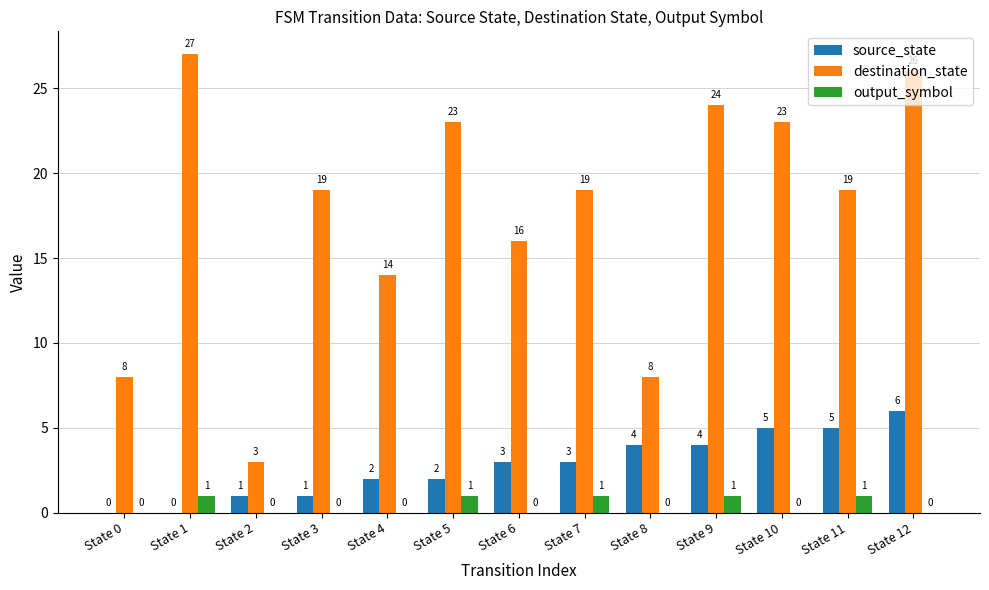

Does the chart contain stacked bars?

No